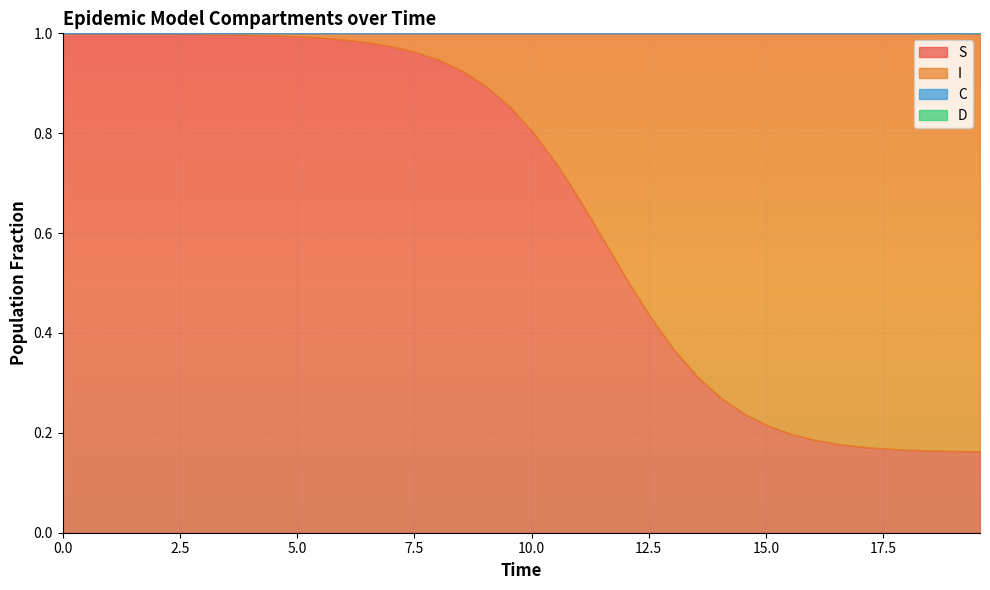

Read the S value at 38.

0.2